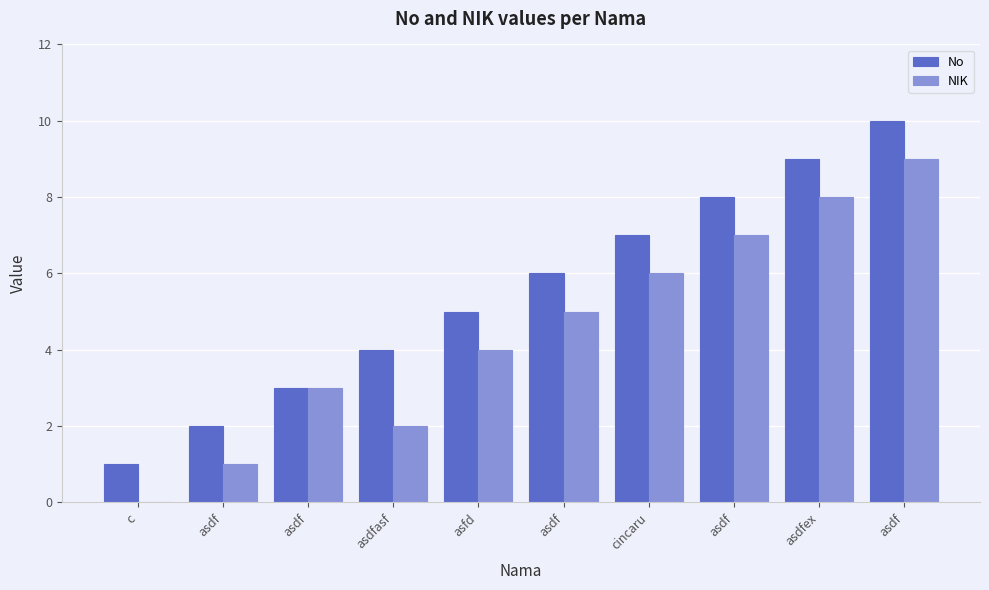

Reading left to right, transcribe all the data shown in this chart.

No: 1	2	3	4	5	6	7	8	9	10
NIK: 0	1	3	2	4	5	6	7	8	9